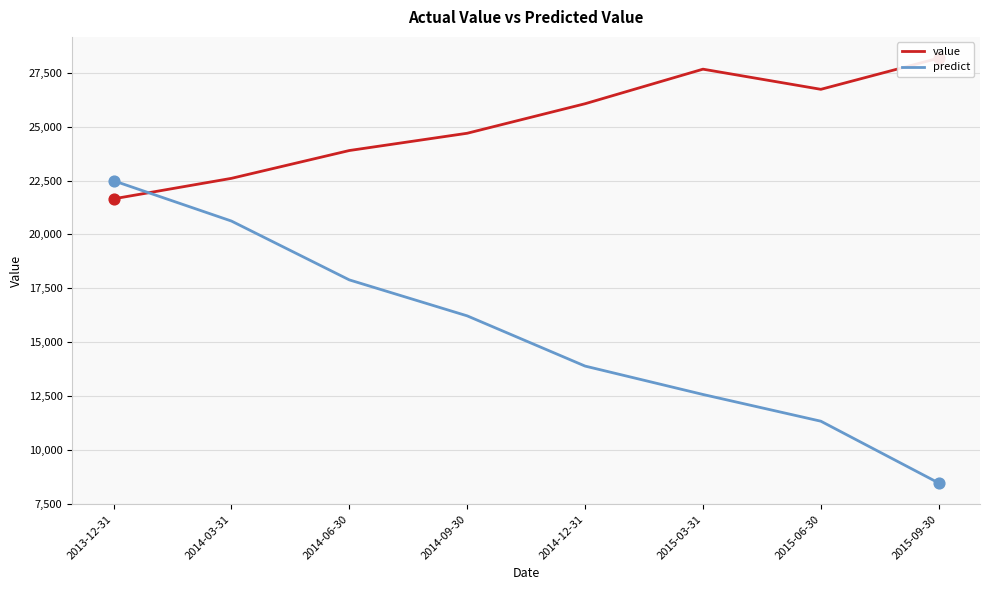

Which series has the largest total across all categories?

value